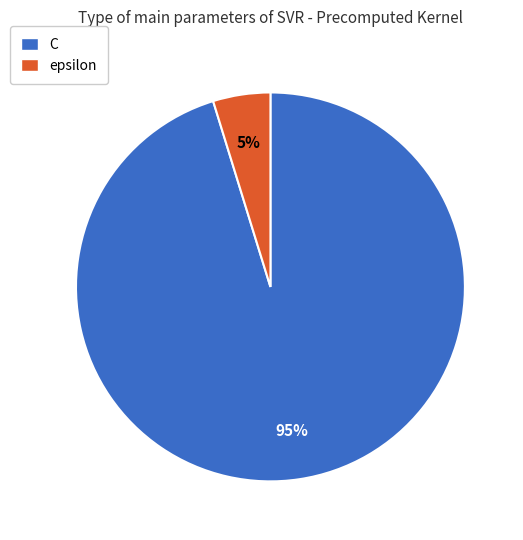

To the nearest percent, what is the combined percentage of C and epsilon?

100%